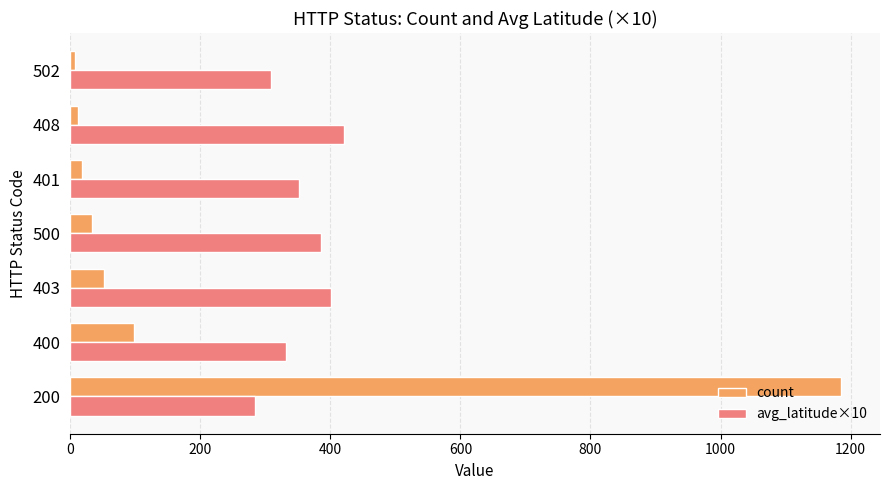

How many avg_latitude×10 values are between 308 and 401?

5